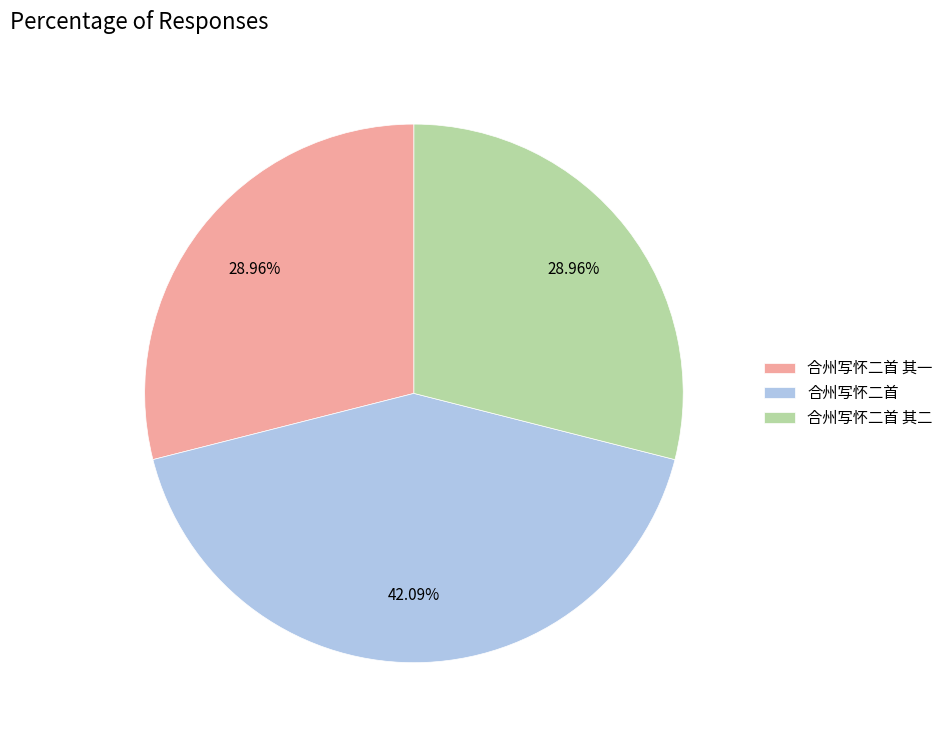

What portion of the pie excludes 合州写怀二首 其一?

71.0%